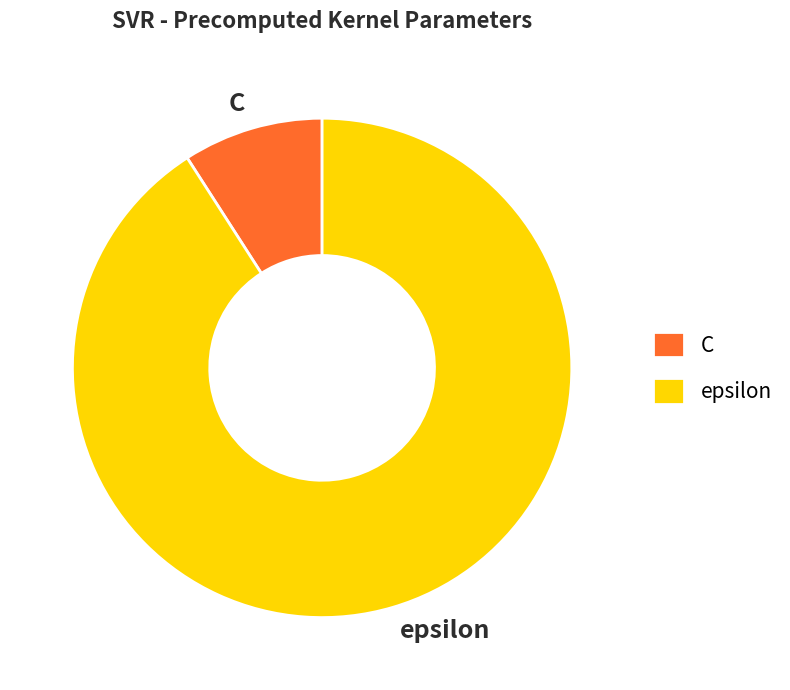

What is the majority slice?

epsilon